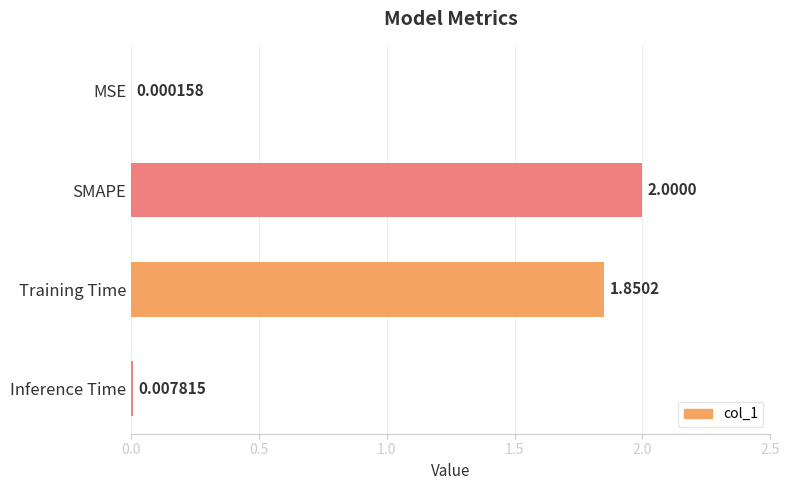

What is the change in value from SMAPE to Inference Time?

-2.0